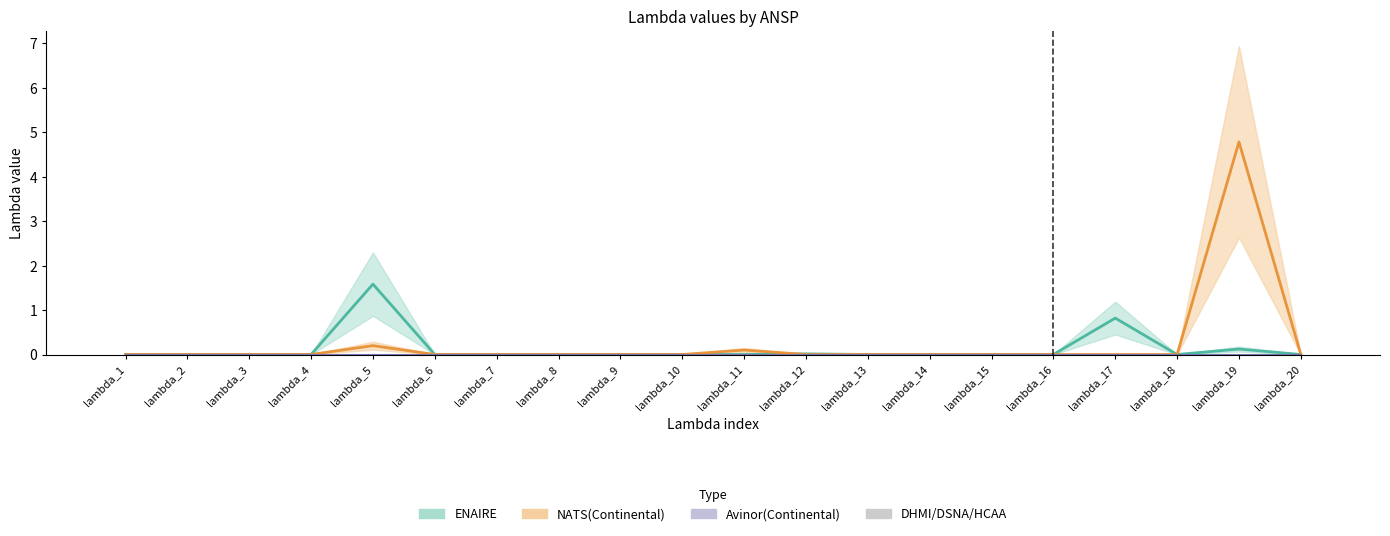

Reading left to right, list all the values displayed in this chart.

Avinor(Continental): 0.0	0.0	0.0	0.0	0.0	0.0	0.0	0.0	0.0	0.0	0.0	0.0	0.0	0.0	0.0	0.0	0.0	0.0	0.0	0.0
DHMI: 0.0	0.0	0.0	0.0	0.0	0.0	0.0	0.0	0.0	0.0	0.0	0.0	0.0	0.0	0.0	0.0	0.0	0.0	0.0	0.0
DSNA: 0.0	0.0	0.0	0.0	0.0	0.0	0.0	0.0	0.0	0.0	0.0	0.0	0.0	0.0	0.0	0.0	0.0	0.0	0.0	0.0
ENAIRE: 0.0	0.0	0.0	0.0	1.6	0.0	0.0	0.0	0.0	0.0	0.0	0.0	0.0	0.0	0.0	0.0	0.8	0.0	0.1	0.0
HCAA: 0.0	0.0	0.0	0.0	0.0	0.0	0.0	0.0	0.0	0.0	0.0	0.0	0.0	0.0	0.0	0.0	0.0	0.0	0.0	0.0
NATS(Continental): 0.0	0.0	0.0	0.0	0.2	0.0	0.0	0.0	0.0	0.0	0.1	0.0	0.0	0.0	0.0	0.0	0.0	0.0	4.8	0.0